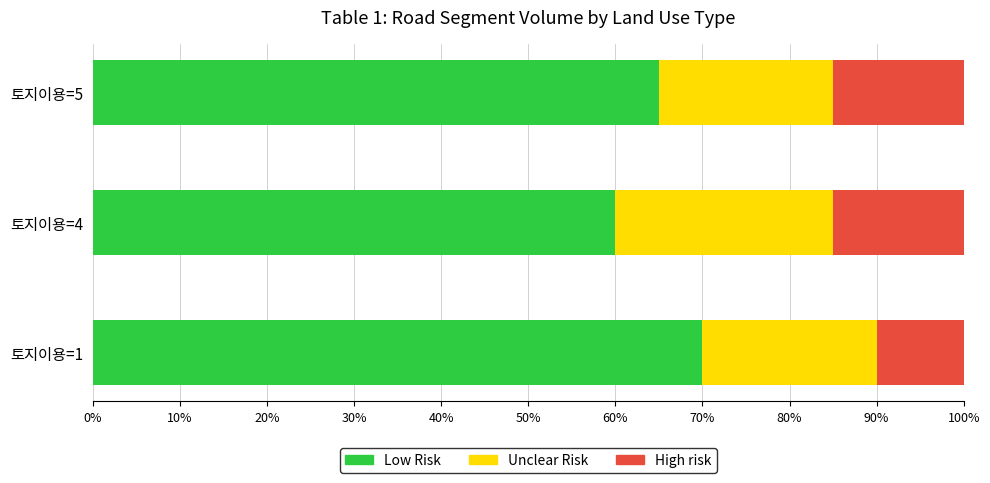

The Low Risk series shows 65 at 토지이용=5. True or false?

True